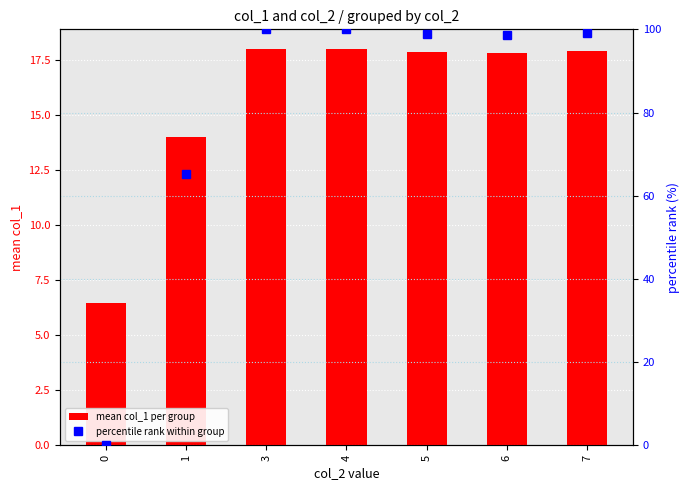

At which label does mean col_1 per group first exceed 17?

3